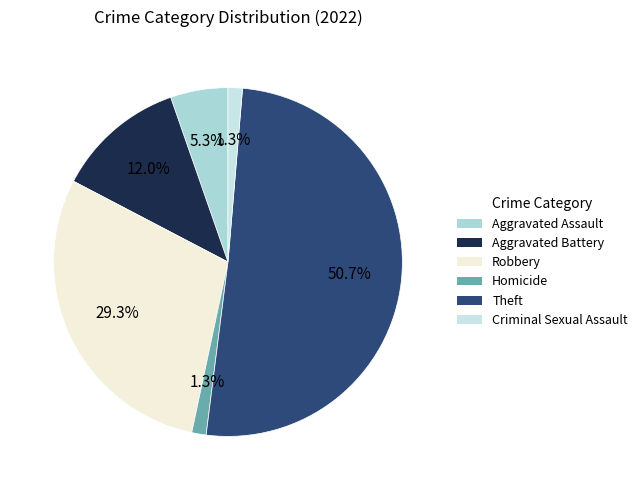

Does any single category account for the majority?

Yes